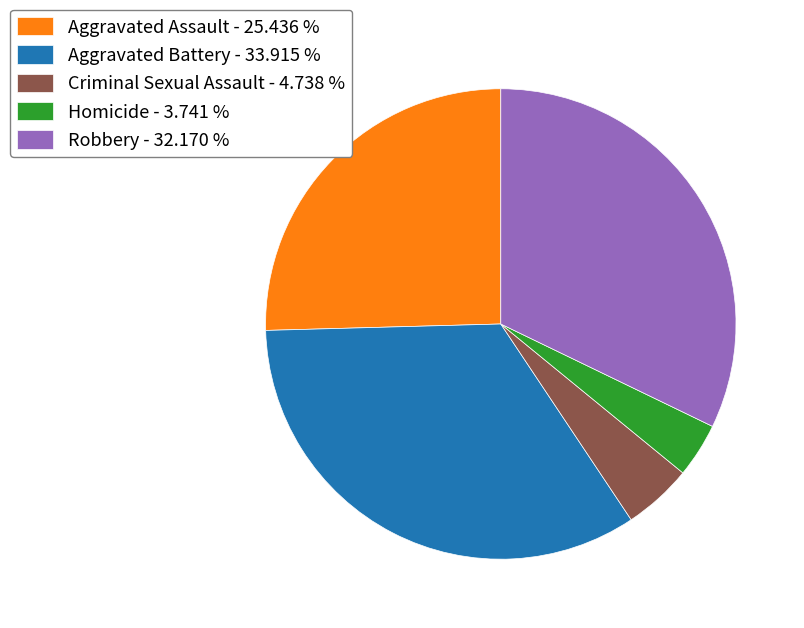

What is the largest slice in the pie chart?

Aggravated Battery